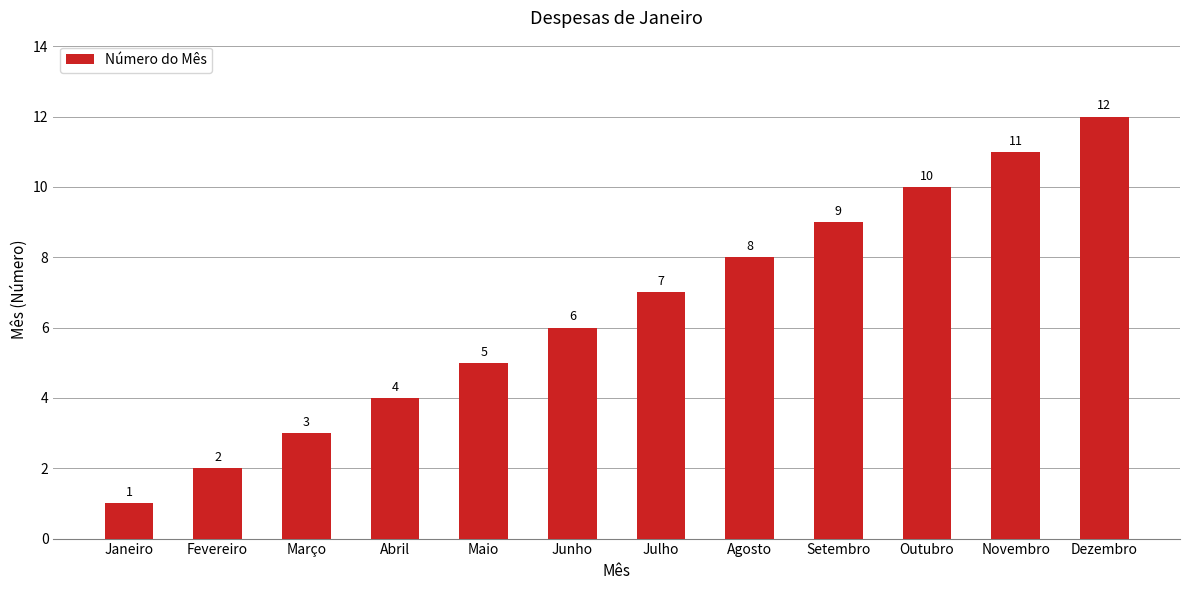

What is the change in value from Agosto to Novembro?

+3